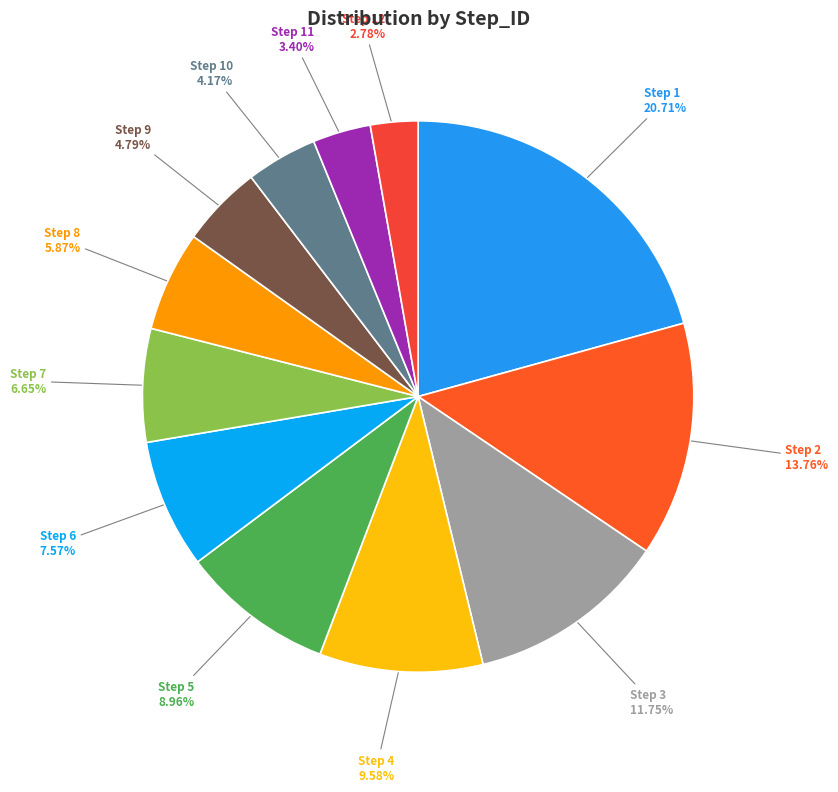

What is the smallest slice in the pie chart?

Step 12